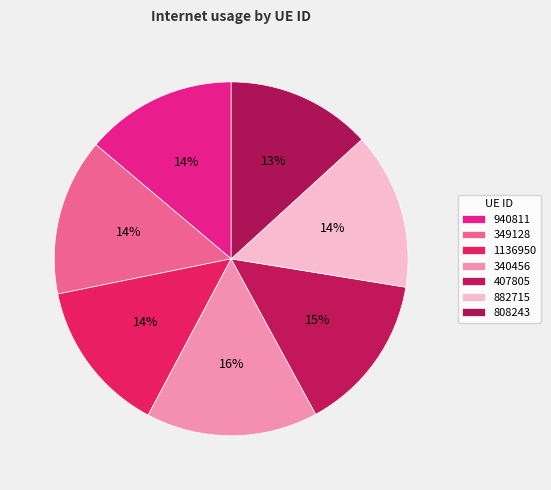

Rank the categories by value from highest to lowest.

340456, 407805, 882715, 349128, 1136950, 940811, 808243